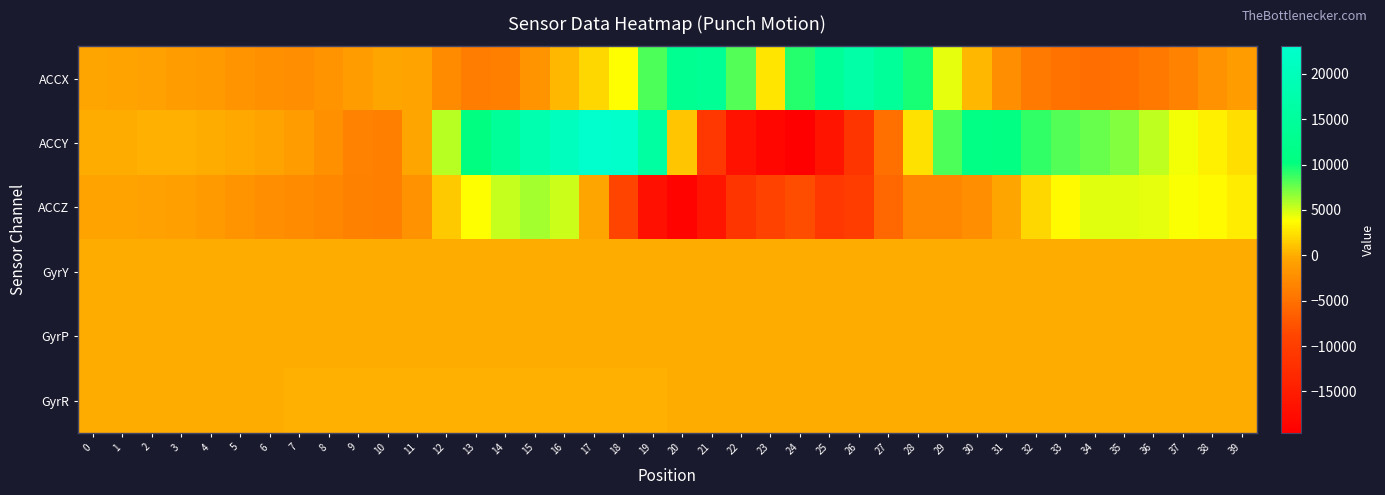

Which label corresponds to the smallest value in the chart?

24